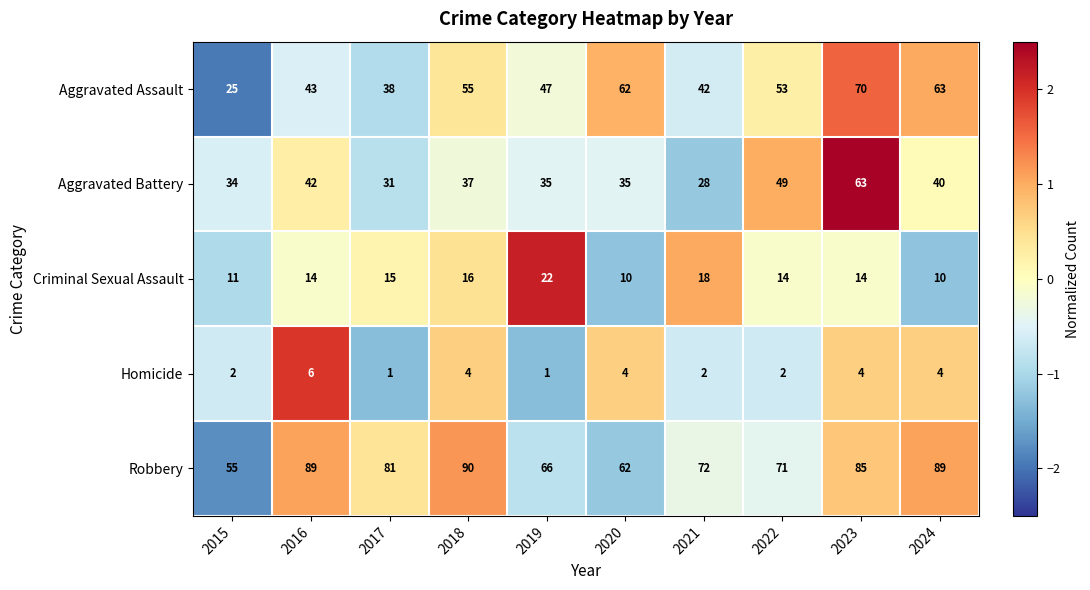

Where does the Aggravated Battery series first go above 37?

2016